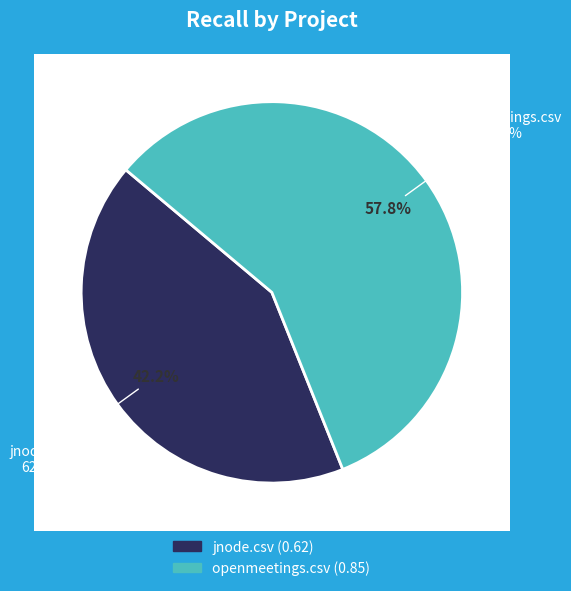

Count the number of slices in the pie.

2